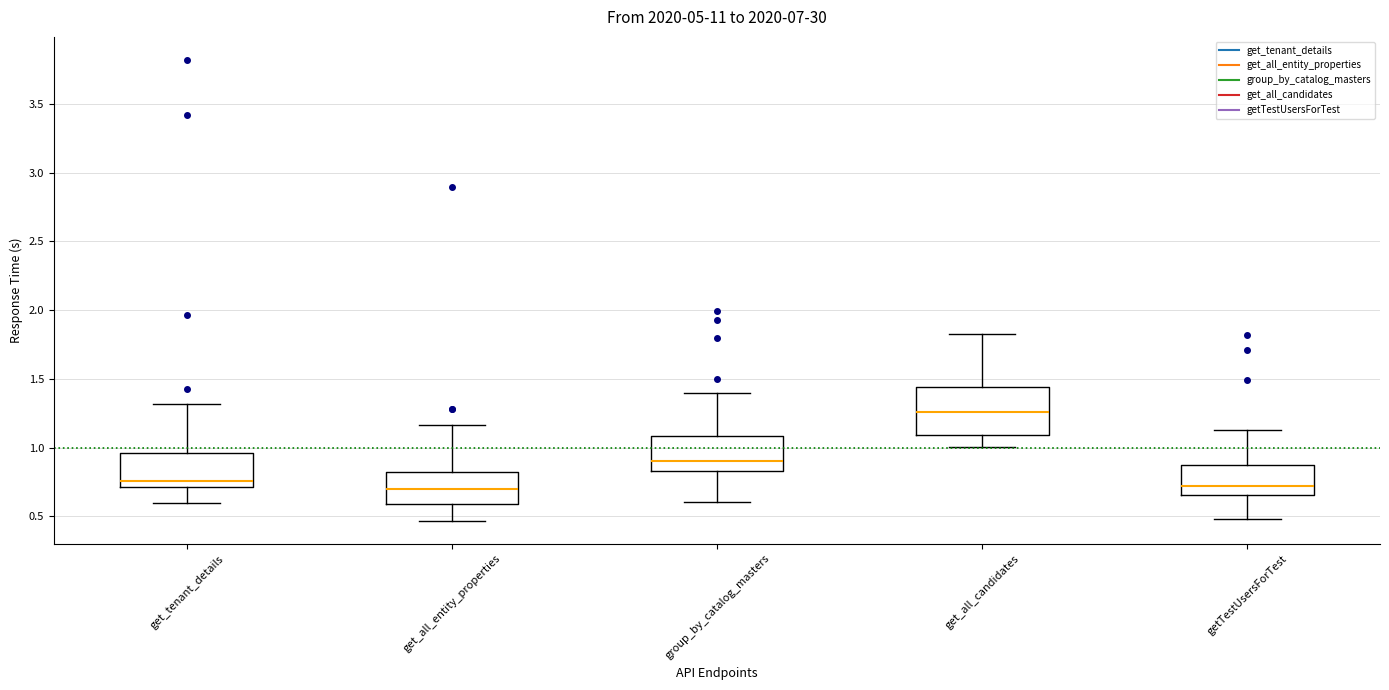

Where does the upper whisker of the box for get_tenant_details end on the y-axis? The values are not printed on the chart, so give them approximately, as read against the axis.

1.30